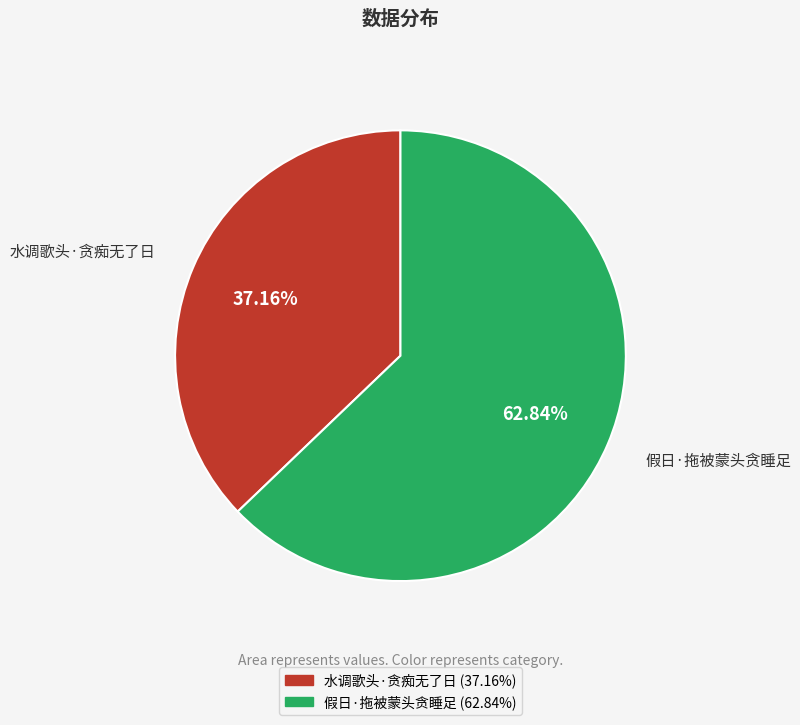

Approximately how many times larger is the value at 假日·拖被蒙头贪睡足 compared to 水调歌头·贪痴无了日?

1.7